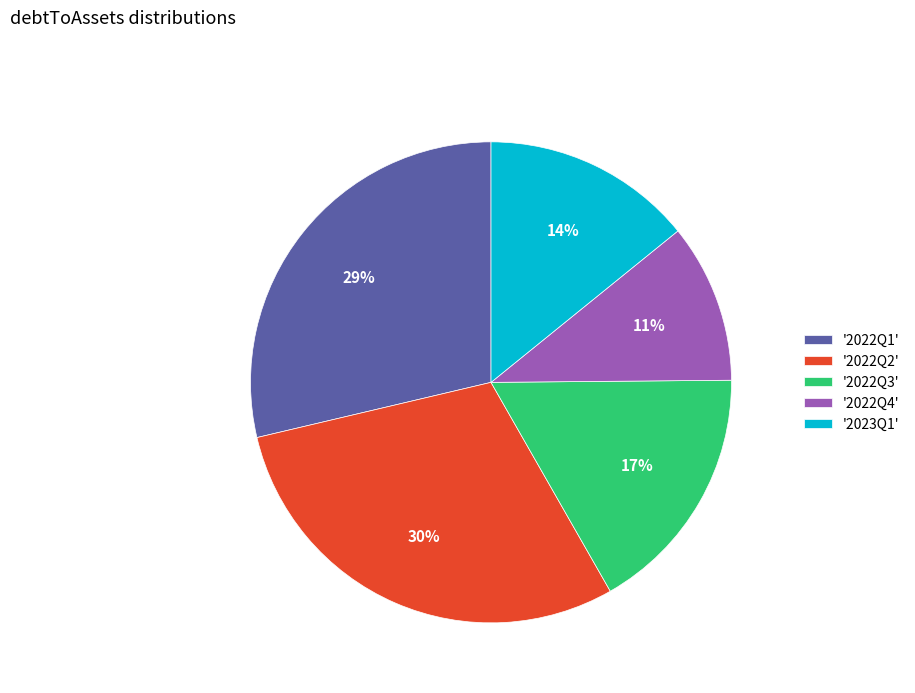

What percentage is the '2022Q1' slice, to the nearest percent?

29%